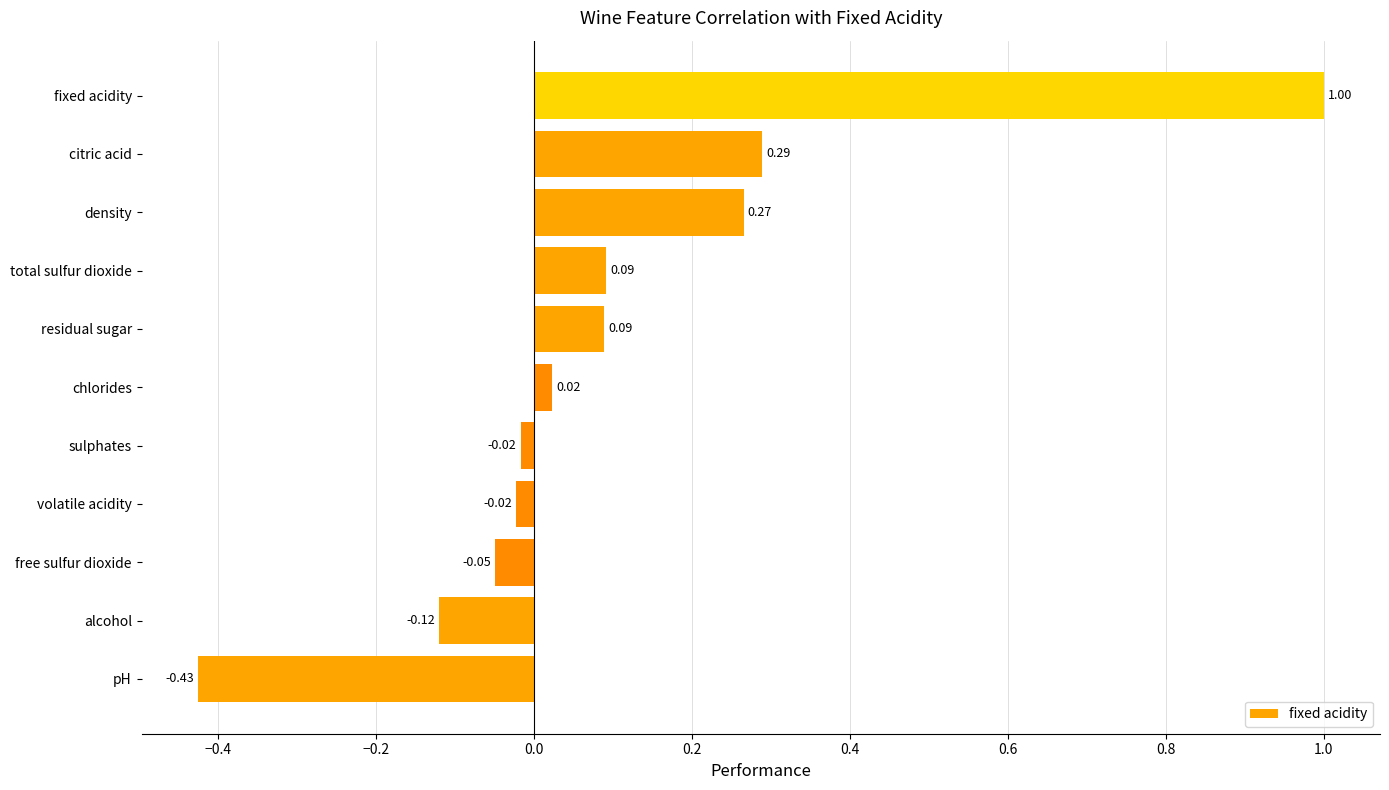

At which category does the chart reach its peak across all series?

fixed acidity